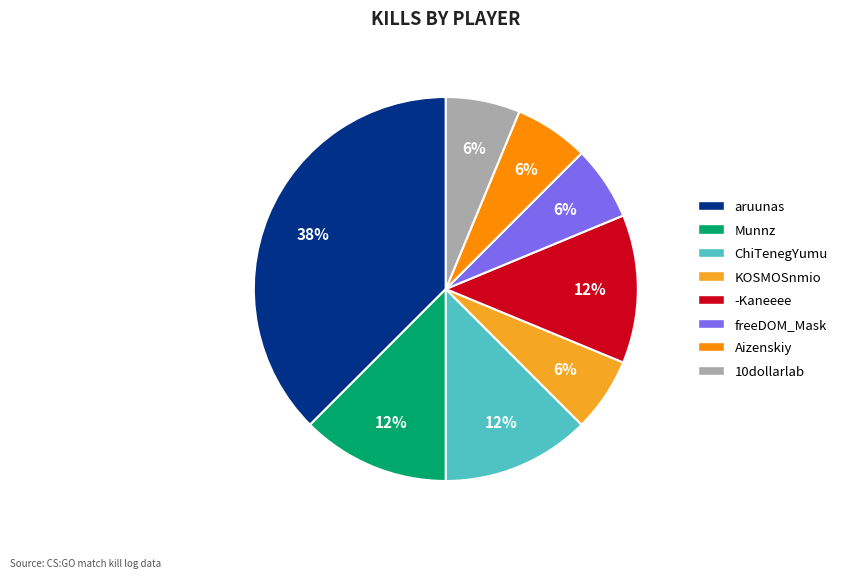

Count the number of slices in the pie.

8